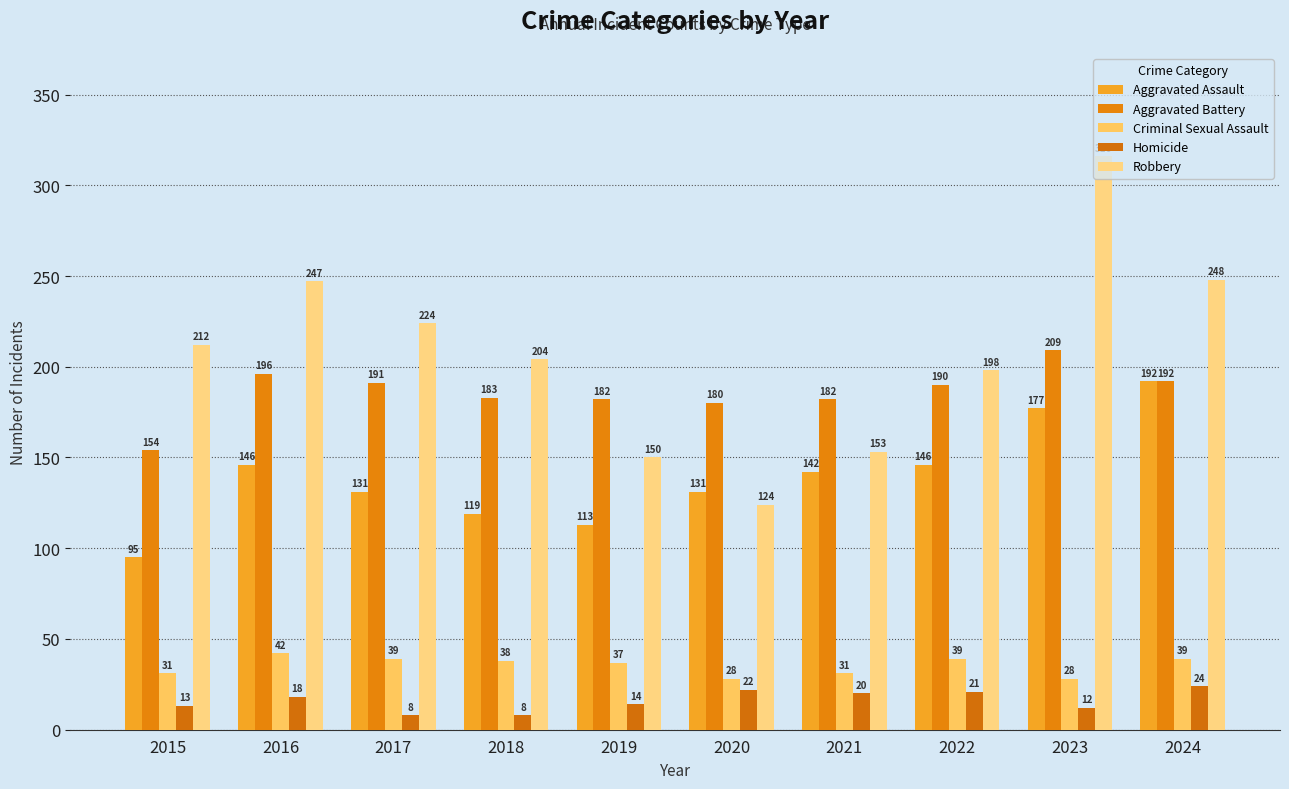

What is the difference between the maximum and minimum values in the Aggravated Assault series?

97